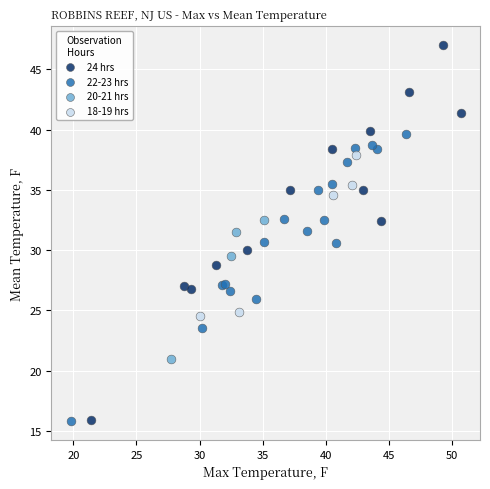

Which series reaches the maximum Y coordinate?

24 hrs